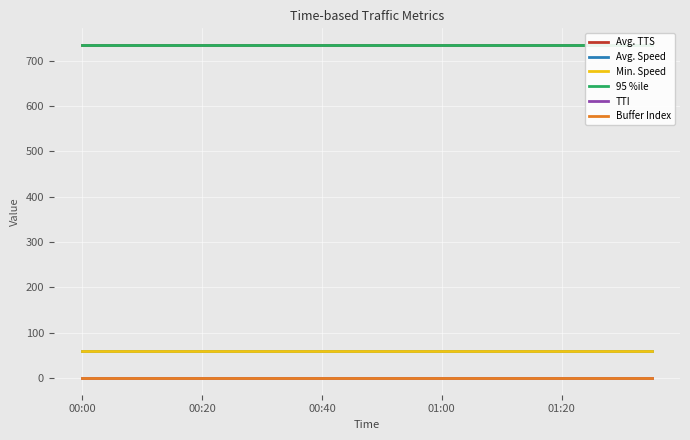

What is the greatest value displayed?

734.4